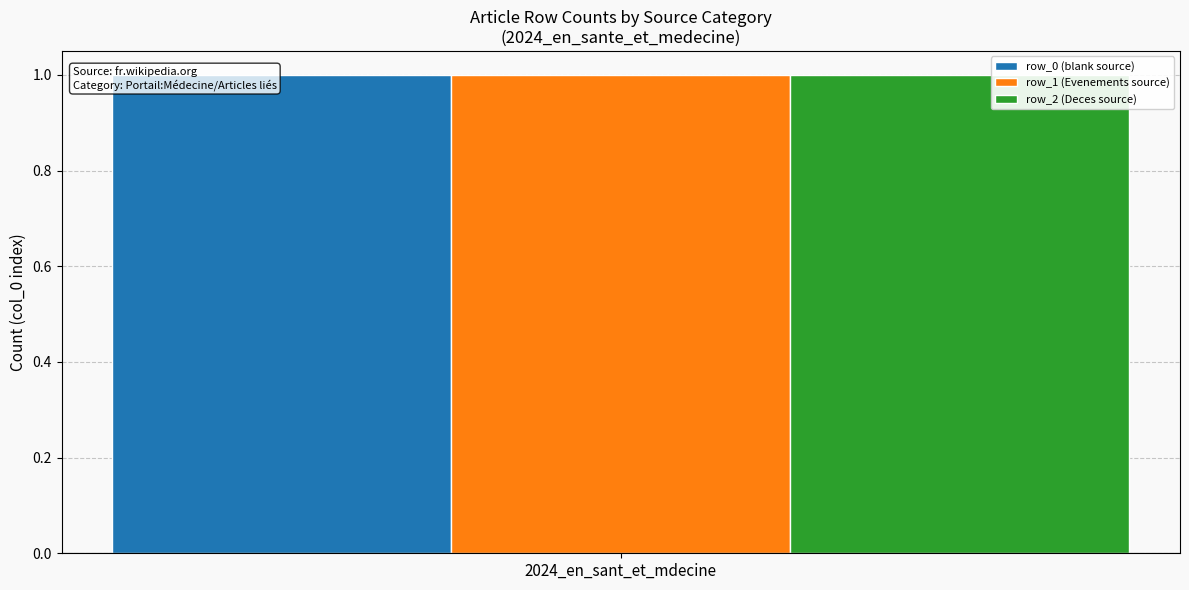

Which label corresponds to the largest value in the chart?

row_2